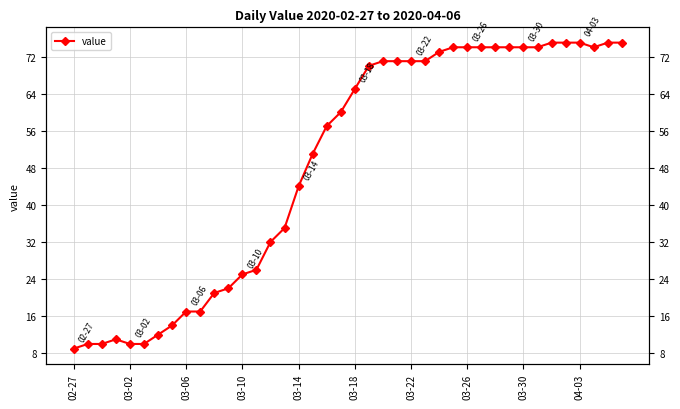

What is the difference between the maximum and minimum values?

66